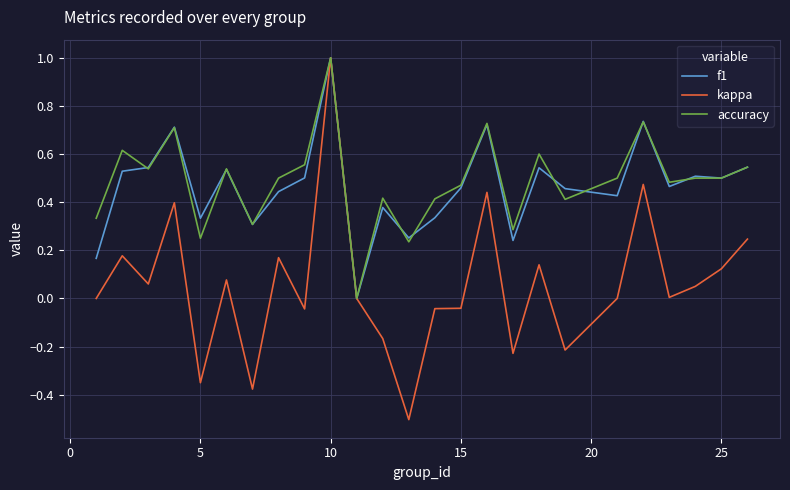

What is the difference between the second highest and minimum values in the kappa series?

1.0